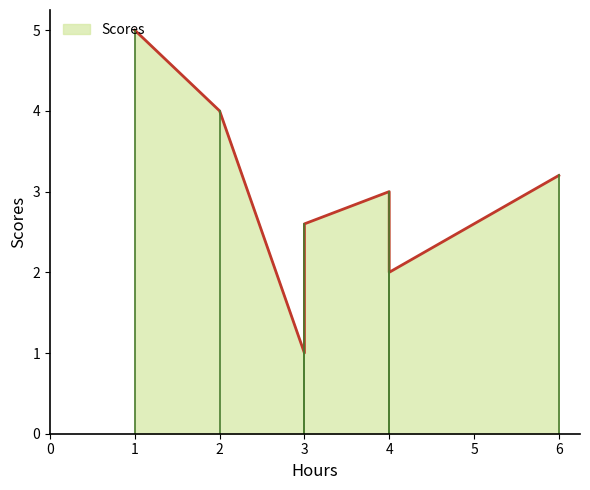

Is it true that the value at 4 is 1.1?

False